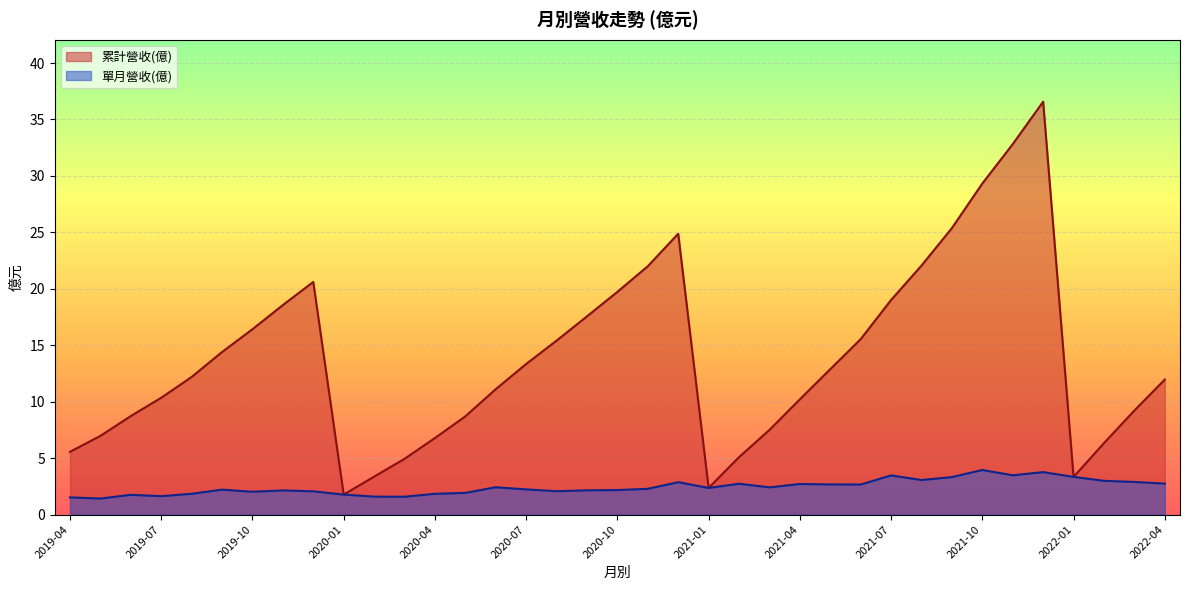

List the labels in order of 單月營收(億) value, largest first.

2021-10, 2021-12, 2021-11, 2021-07, 2022-01, 2021-09, 2021-08, 2022-02, 2022-03, 2020-12, 2022-04, 2021-02, 2021-04, 2021-05, 2021-06, 2020-06, 2021-03, 2021-01, 2020-11, 2020-07, 2019-09, 2020-10, 2020-09, 2019-11, 2020-08, 2019-12, 2019-10, 2020-05, 2020-04, 2019-08, 2020-01, 2019-06, 2019-07, 2020-02, 2020-03, 2019-04, 2019-05